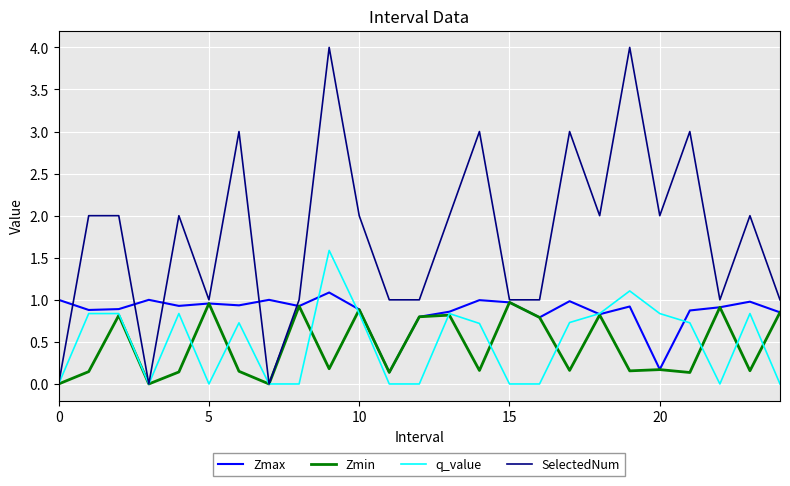

What is the greatest value displayed?

4.0